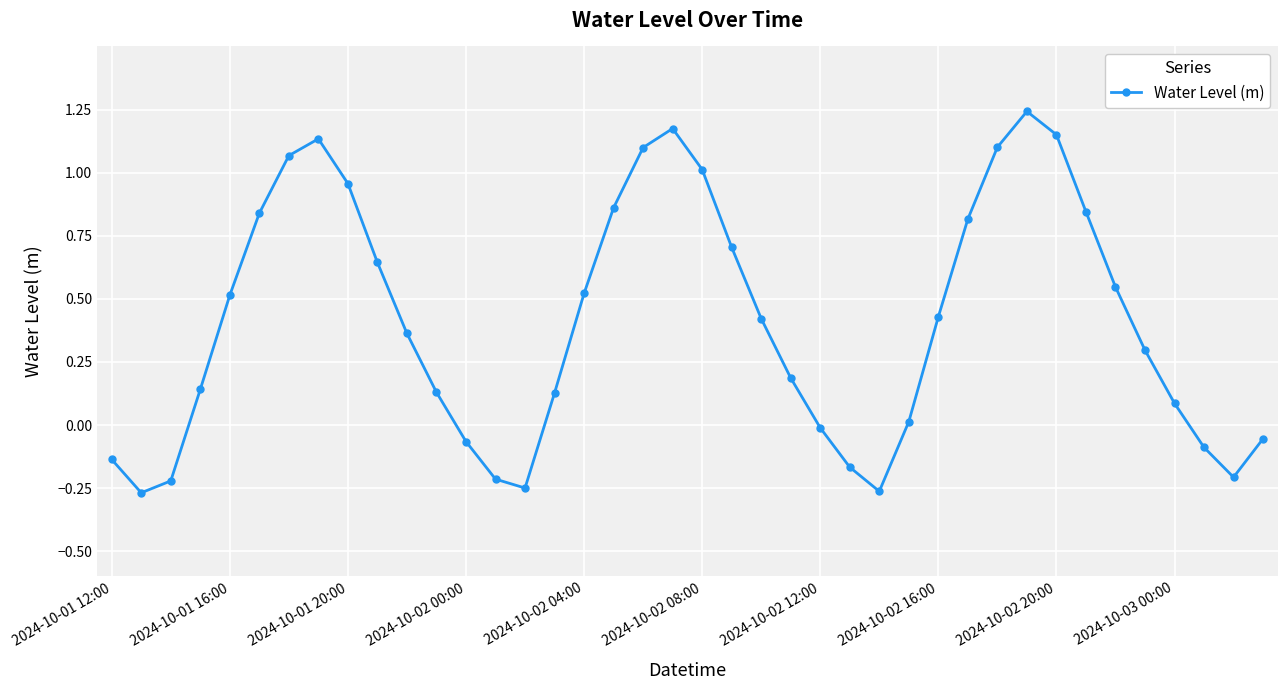

What is the difference between the second highest and minimum values?

1.4